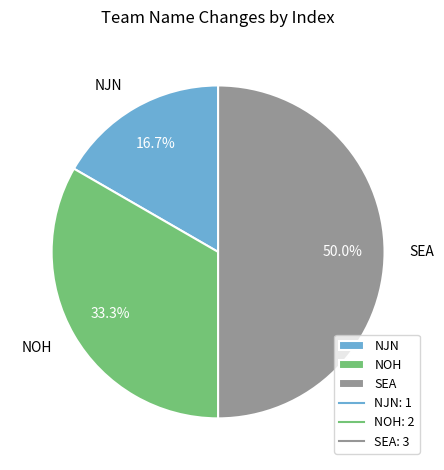

True or false: SEA accounts for 50% of the total.

True